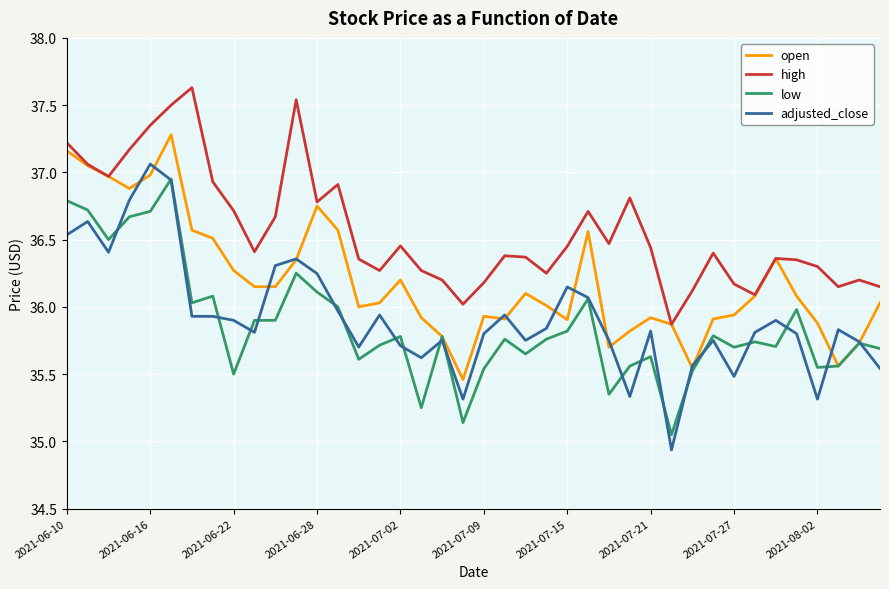

Is this an area chart (filled region under the line)?

No